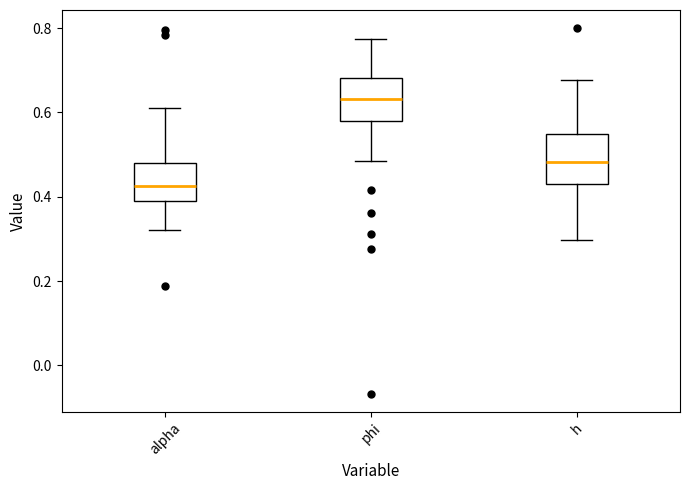

Reading left to right, transcribe this box plot: for each box, give where its median line is, the range the box spans, and where its two whiskers end, as read against the y-axis. The values are not printed on the chart, so give them approximately, as read against the axis.

alpha: median 0.42, box 0.38 to 0.48, whiskers 0.32 to 0.60
phi: median 0.64, box 0.58 to 0.68, whiskers 0.48 to 0.78
h: median 0.48, box 0.44 to 0.54, whiskers 0.30 to 0.68